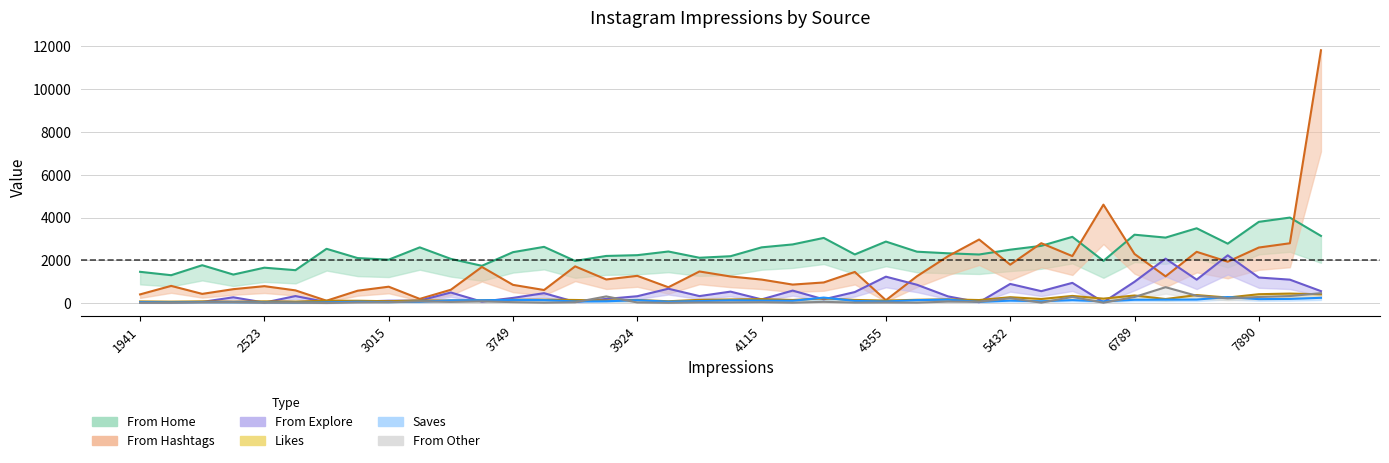

True or false: From Explore has a value of 18 at 3630.

False